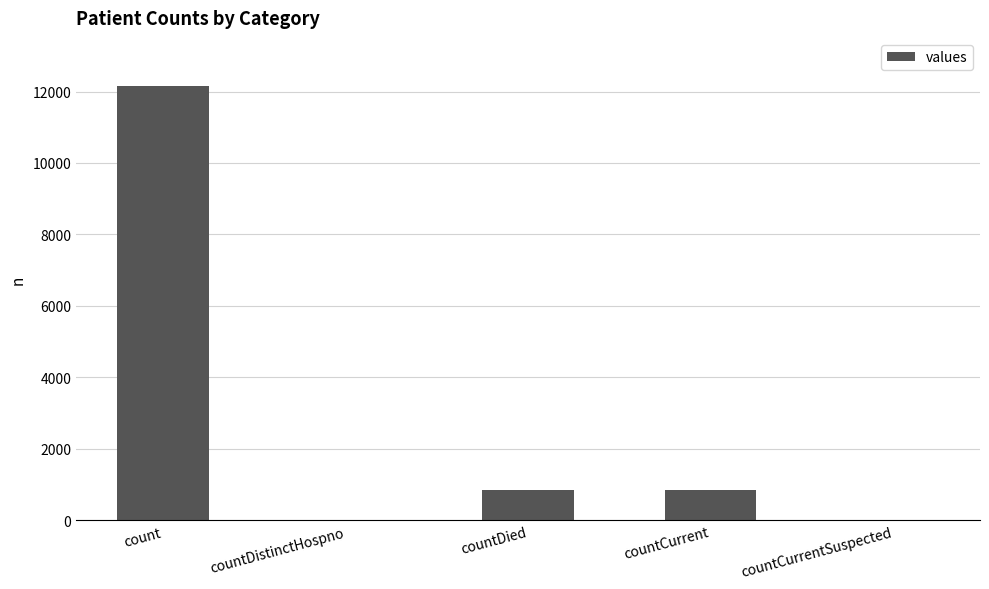

Count the number of data series in this chart.

1